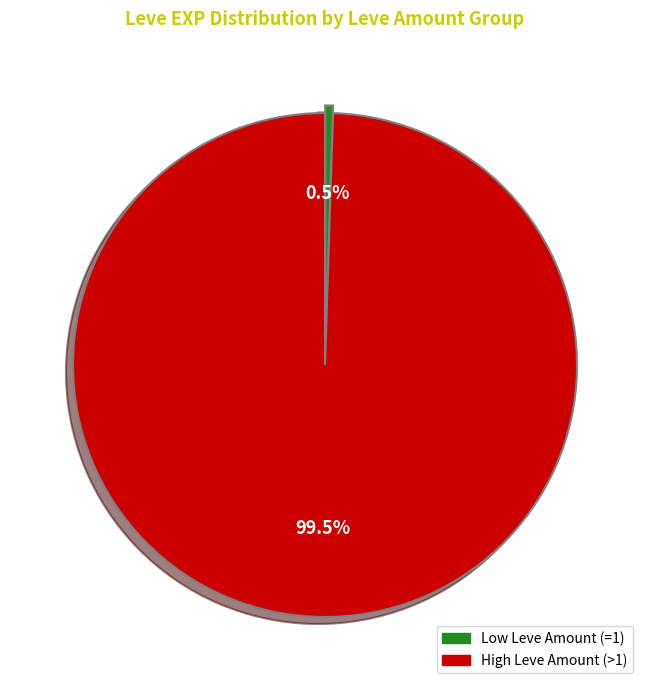

Is there a majority slice in this chart?

Yes